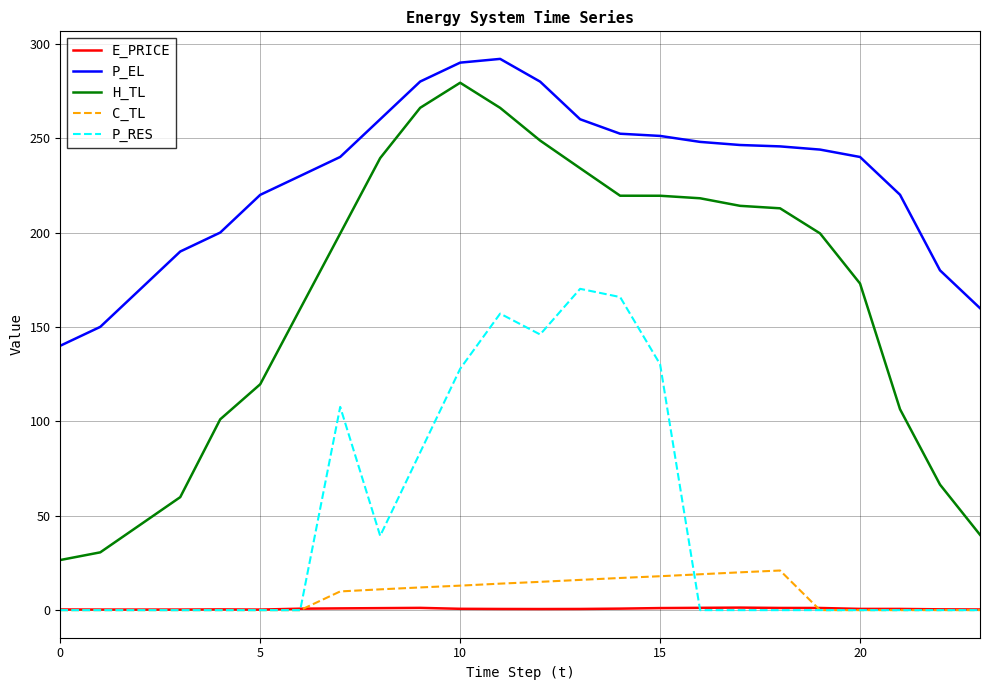

True or false: H_TL and P_RES intersect in this chart.

False